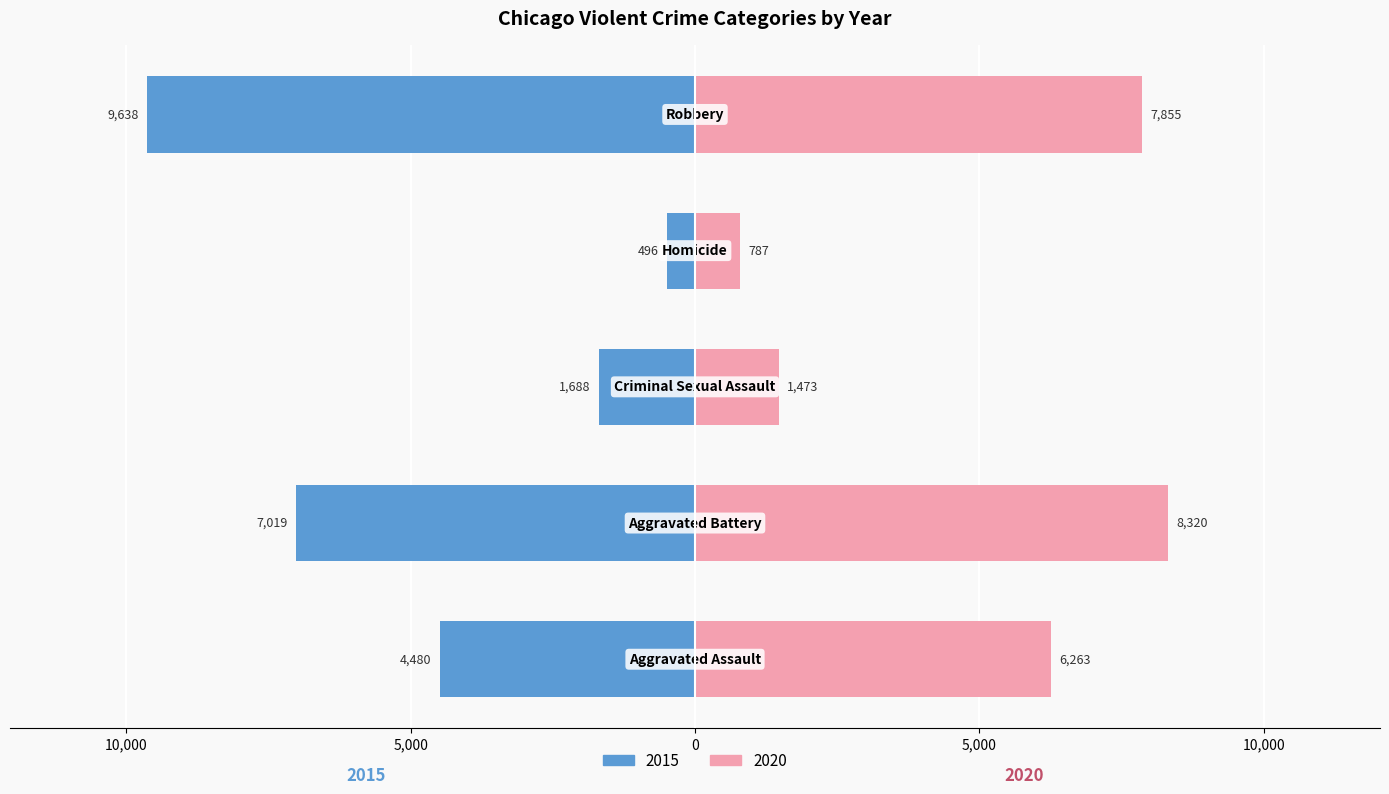

How many data points in 2015 are above 4480?

2